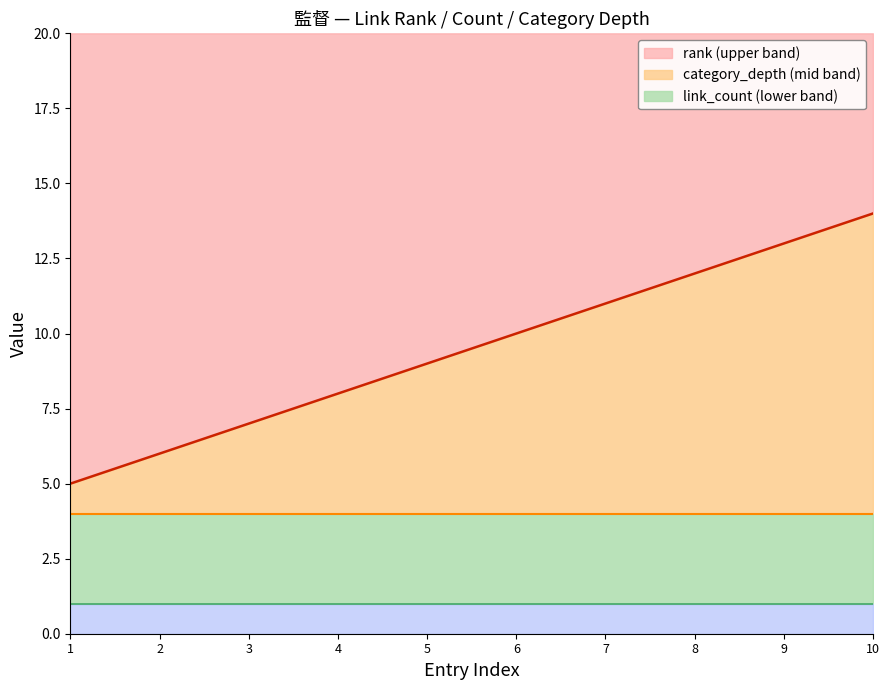

Reading left to right, list all the values displayed in this chart.

rank: 維基詞典=1	監督 (基督教)=2	導演=3	体育教练=4	學堂監督=5	校長=6	作畫監督=7	音效指導=8	美術指導=9	監督 (插畫家)=10
link_count: 維基詞典=1	監督 (基督教)=1	導演=1	体育教练=1	學堂監督=1	校長=1	作畫監督=1	音效指導=1	美術指導=1	監督 (插畫家)=1
category_depth: 維基詞典=3	監督 (基督教)=3	導演=3	体育教练=3	學堂監督=3	校長=3	作畫監督=3	音效指導=3	美術指導=3	監督 (插畫家)=3